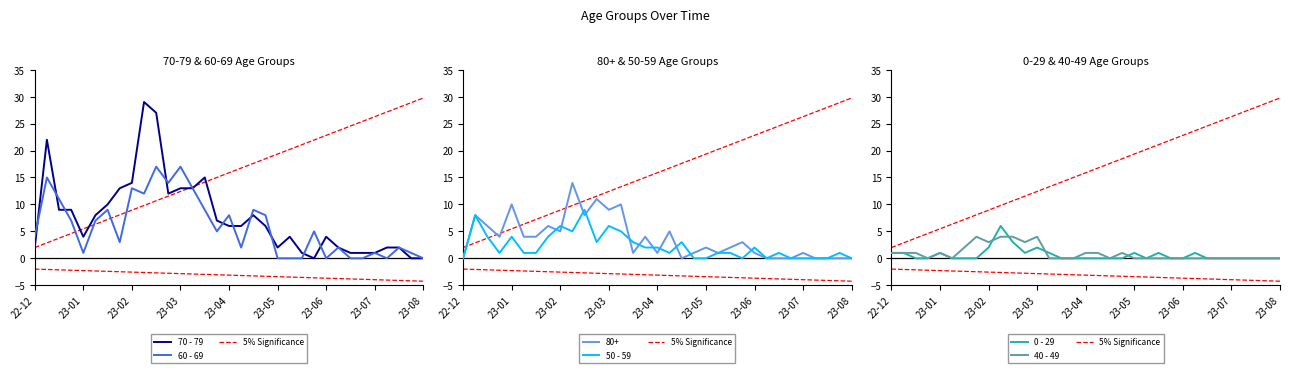

The 0 - 29 series shows -3.6 at 23-04. True or false?

False